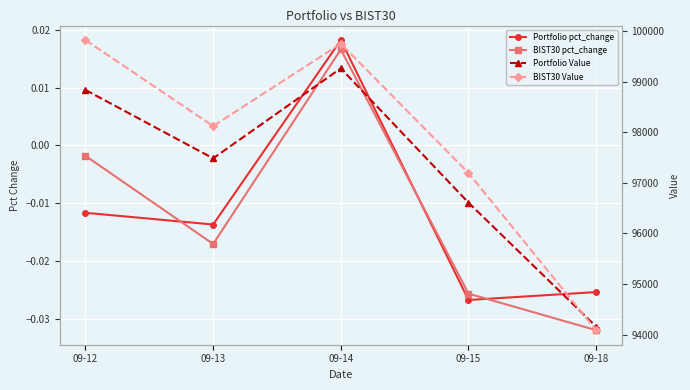

Reading left to right, transcribe all the data shown in this chart.

Portfolio pct_change: 09-12=-0.0	09-13=-0.0	09-14=0.0	09-15=-0.0	09-18=-0.0
BIST30 pct_change: 09-12=-0.0	09-13=-0.0	09-14=0.0	09-15=-0.0	09-18=-0.0
Portfolio Value: 09-12=98835.4	09-13=97483.7	09-14=99261.6	09-15=96608.0	09-18=94157.7
BIST30 Value: 09-12=99821.2	09-13=98120.5	09-14=99750.4	09-15=97194.1	09-18=94087.5